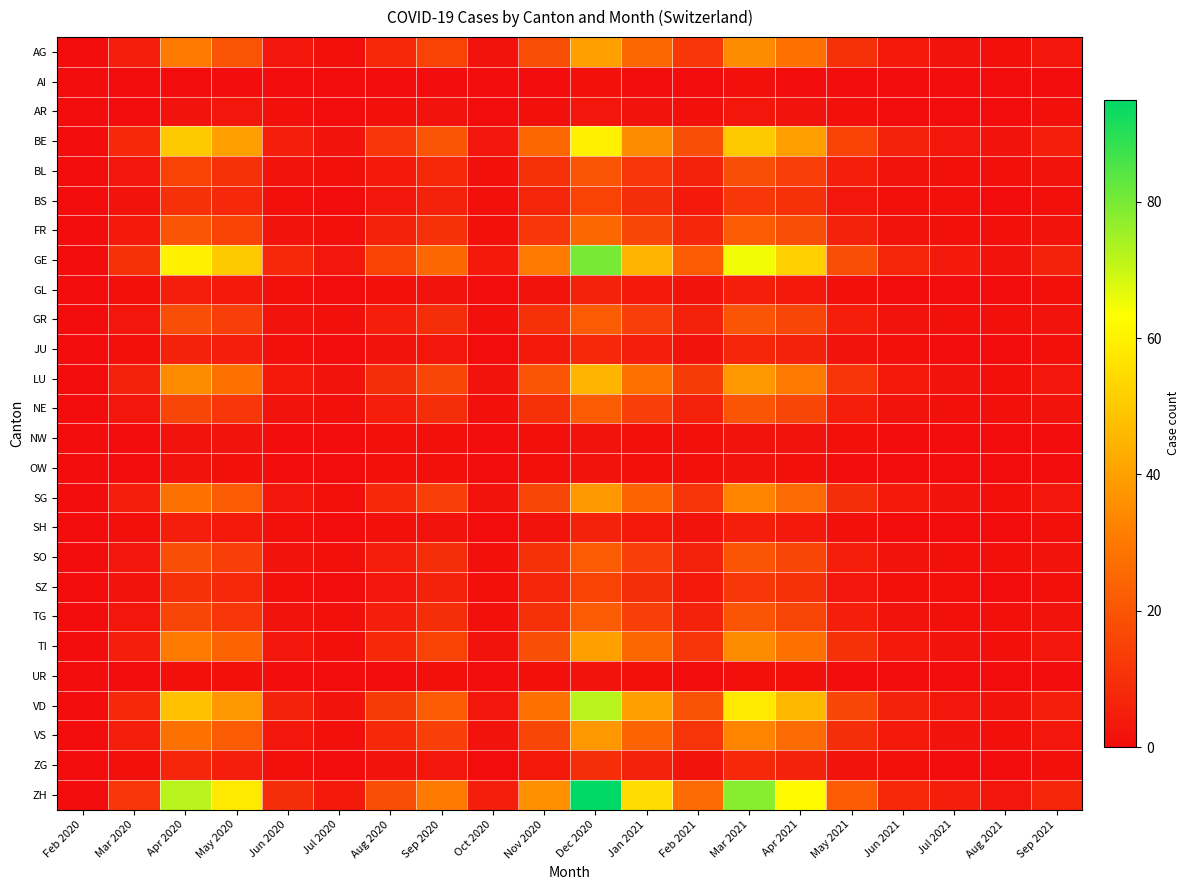

What is the total value across all series at Jan 2021?

427